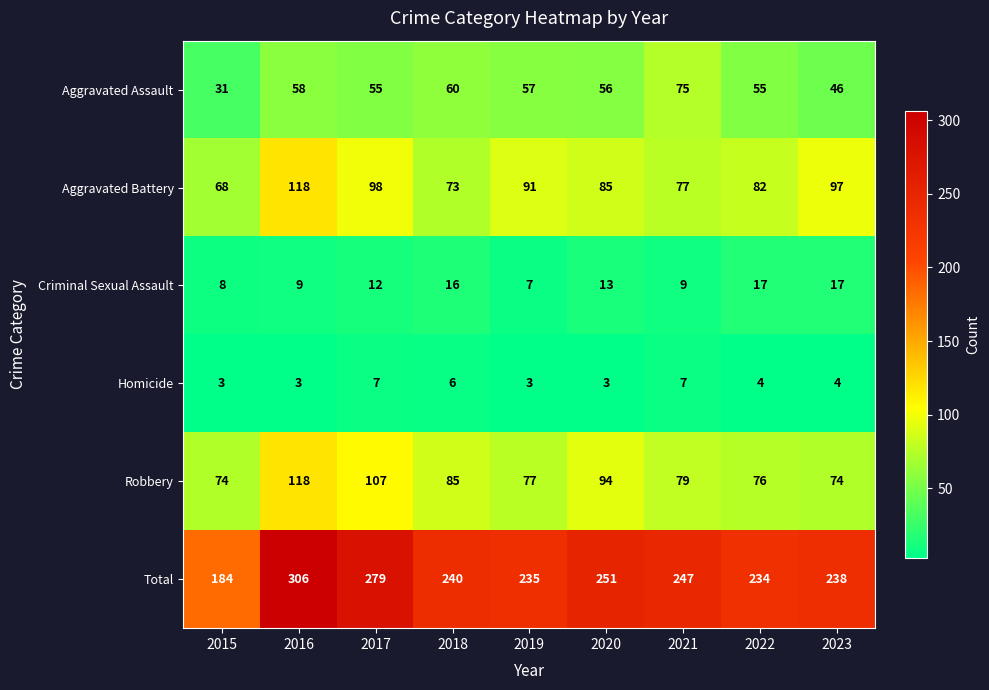

What is the difference between the maximum and minimum values in the Robbery series?

44